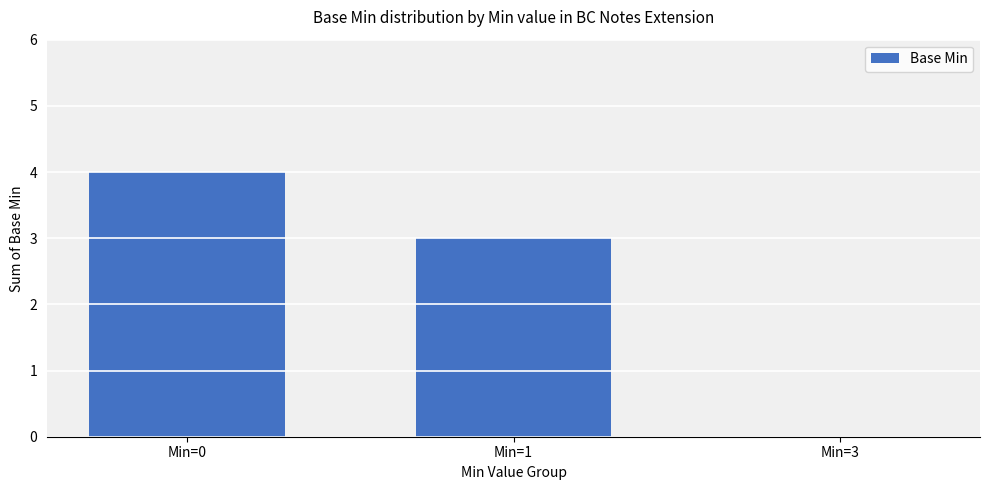

What is the ratio of the value at Min=0 to the value at Min=1?

1.3